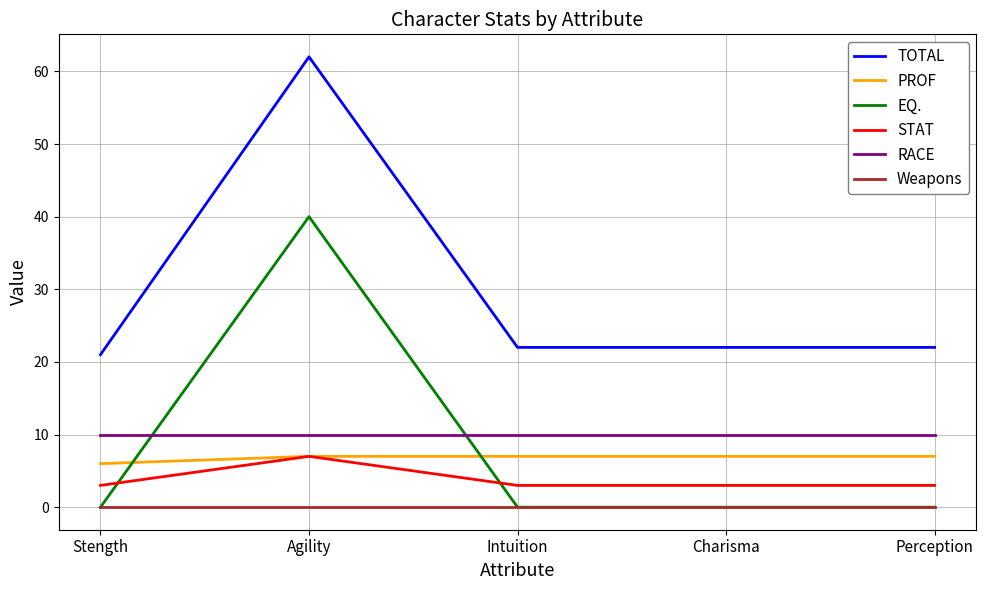

Between which two adjacent categories do EQ. and RACE first intersect?

Stength and Agility